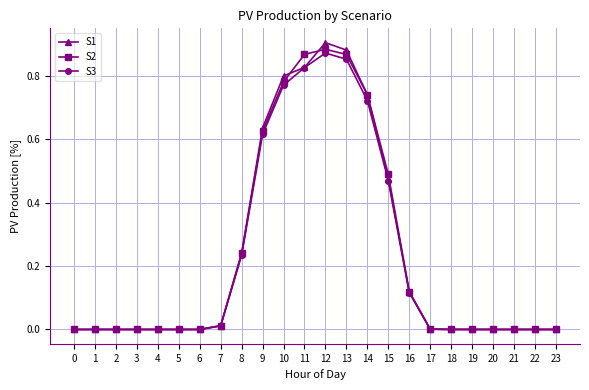

What is the total value across all series at 14?

2.2